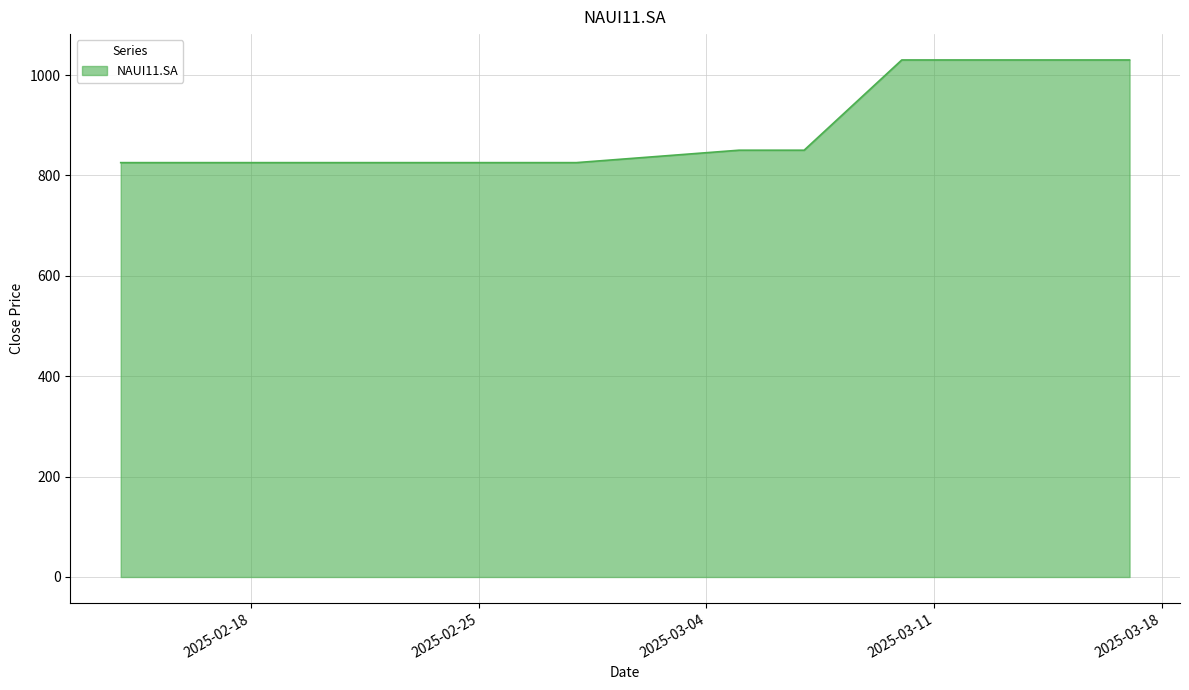

What is the greatest value displayed?

1030.0